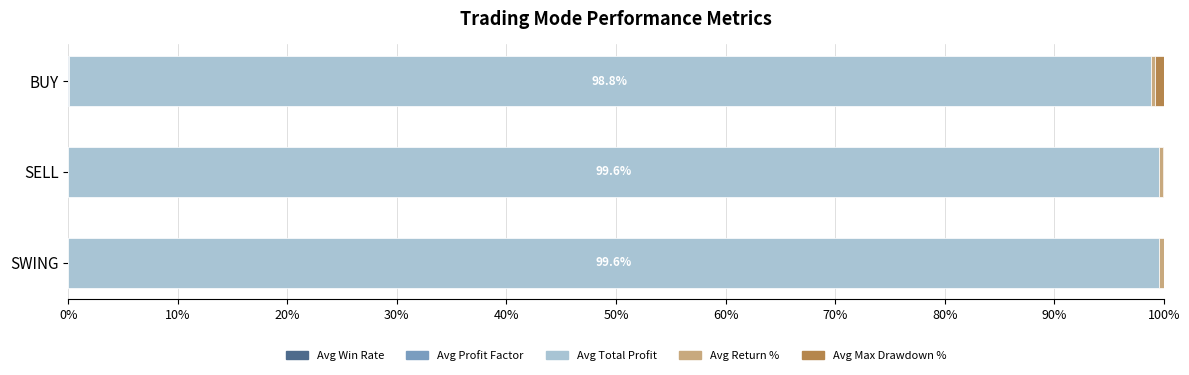

Reading left to right, extract all data points from this chart.

Avg Win Rate: 0.0	0.0	0.0
Avg Profit Factor: 0.0	0.0	0.0
Avg Total Profit: 99.6	99.6	98.8
Avg Return %: 0.4	0.4	0.4
Avg Max Drawdown %: 0.0	0.0	0.8